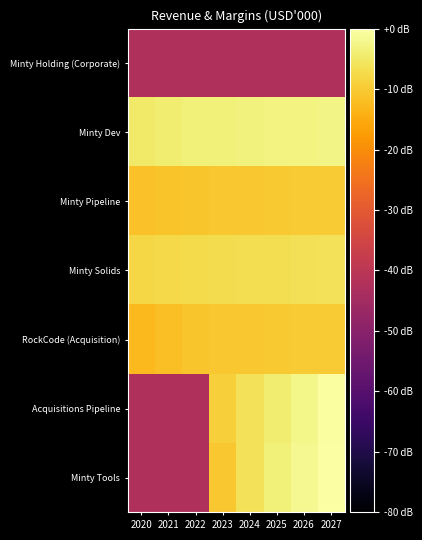

At which category is the sum across all series the highest?

2027